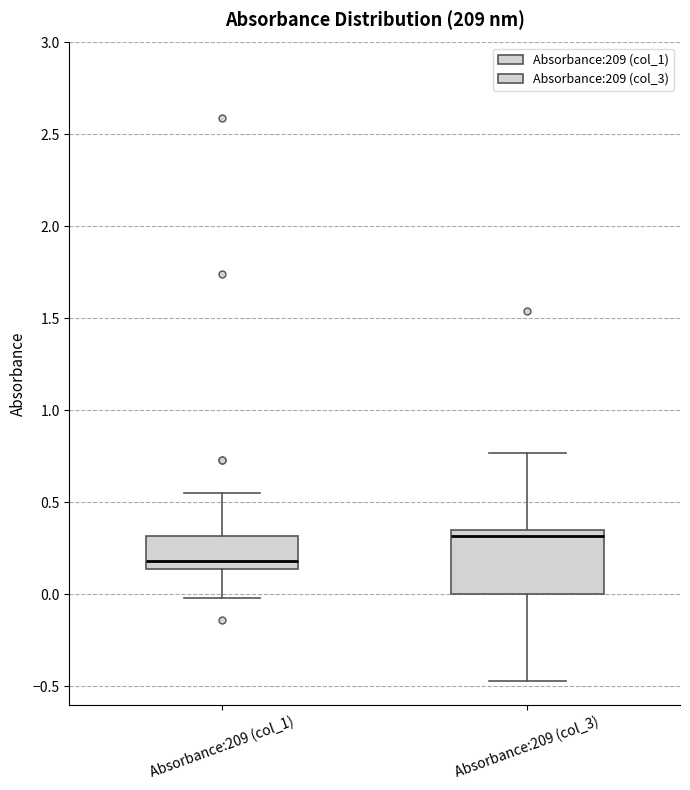

Reading left to right, read every box against the y-axis: the position of its median line, the range the box covers, and the ends of its whiskers. The values are not printed on the chart, so give them approximately, as read against the axis.

Absorbance:209 (col_1): median 0.20, box 0.15 to 0.30, whiskers 0.00 to 0.55
Absorbance:209 (col_3): median 0.30, box 0.00 to 0.35, whiskers -0.45 to 0.75